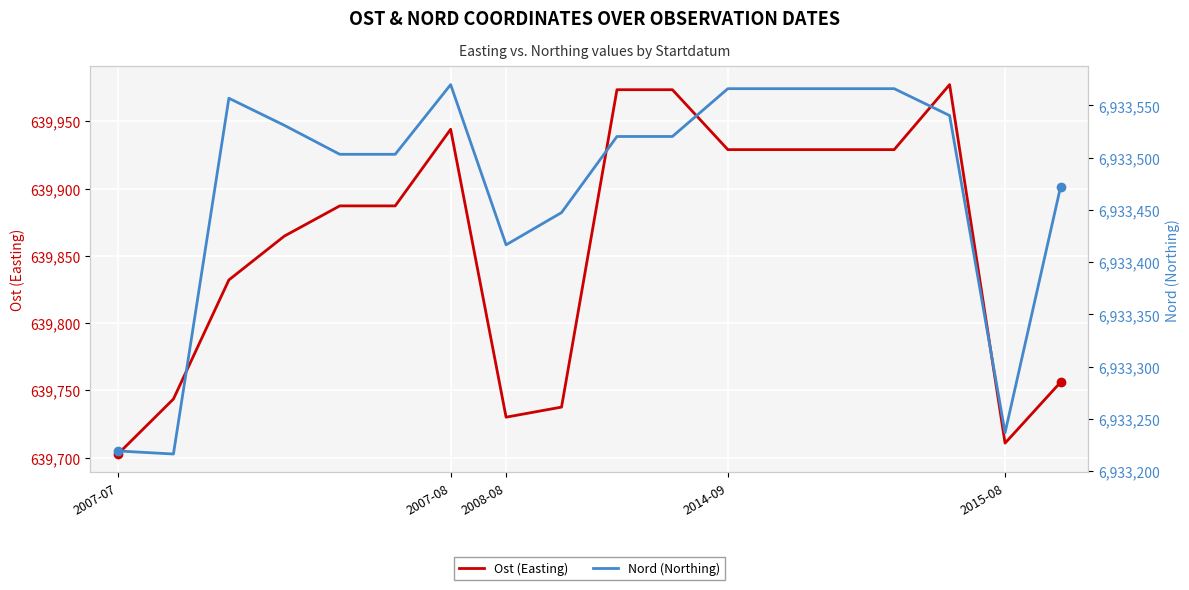

What is the greatest value displayed?

6933570.0